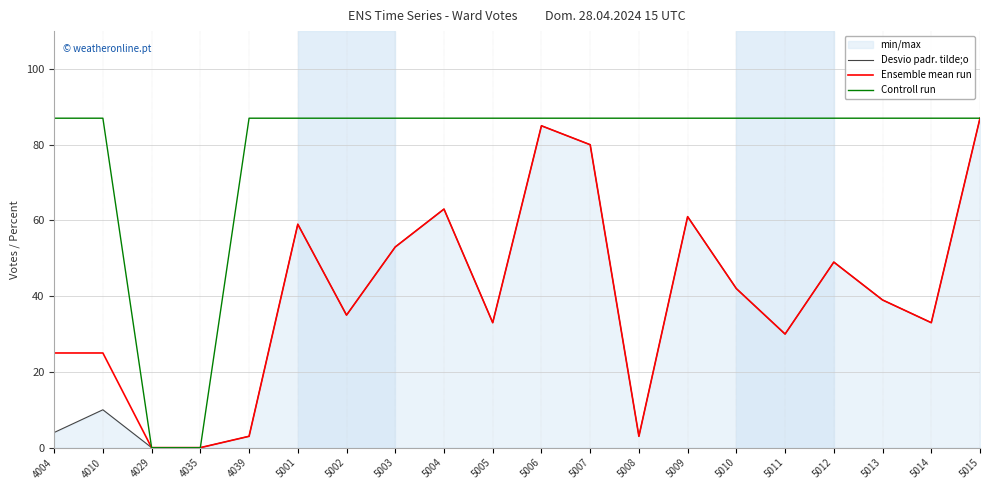

True or false: Controll run and Desvio padr. tilde;o intersect in this chart.

False